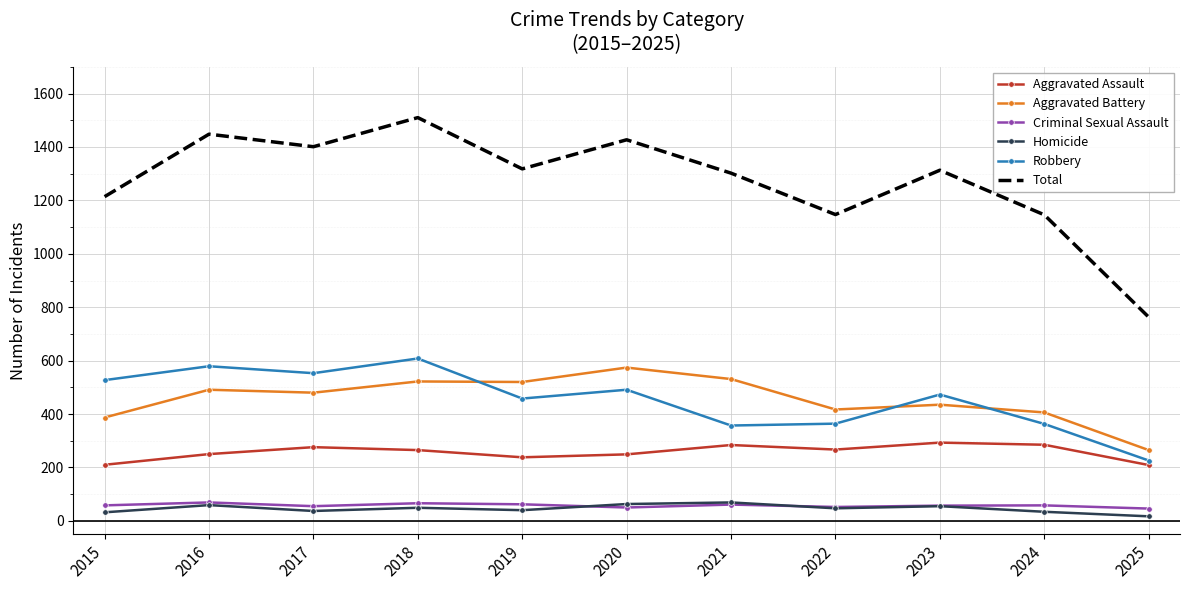

What is the total value across all series at 2019?

2636